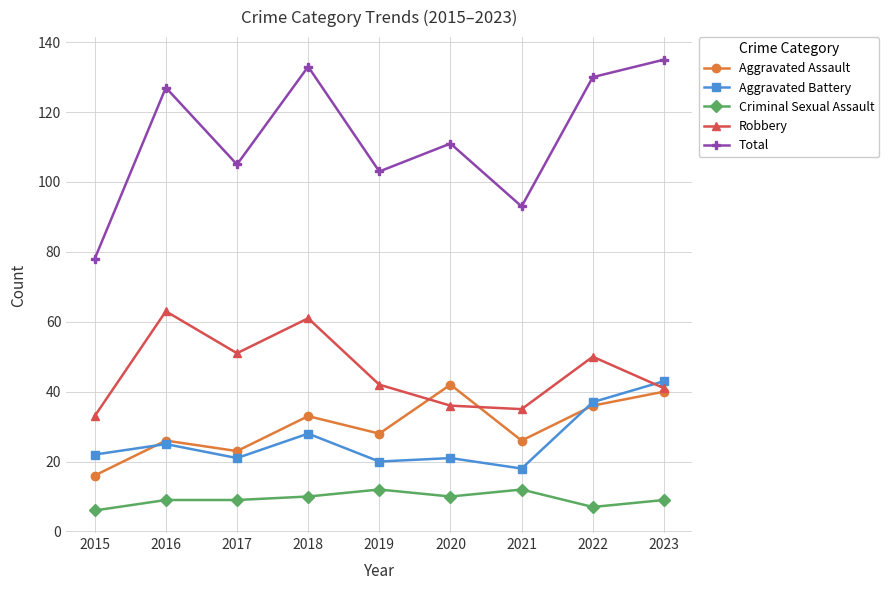

What is the minimum value shown in the chart?

6